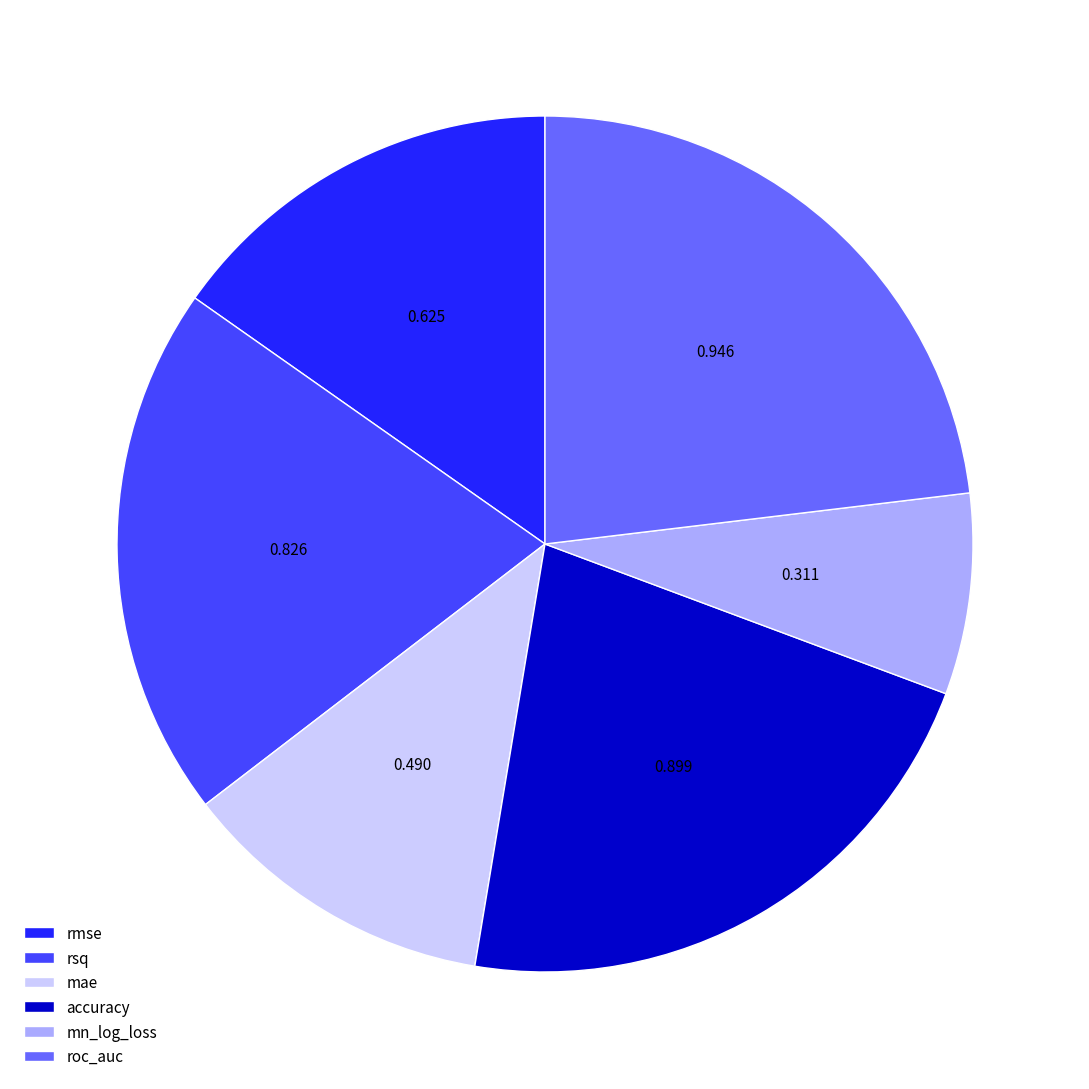

Is the sum of mae and rsq greater than half?

No